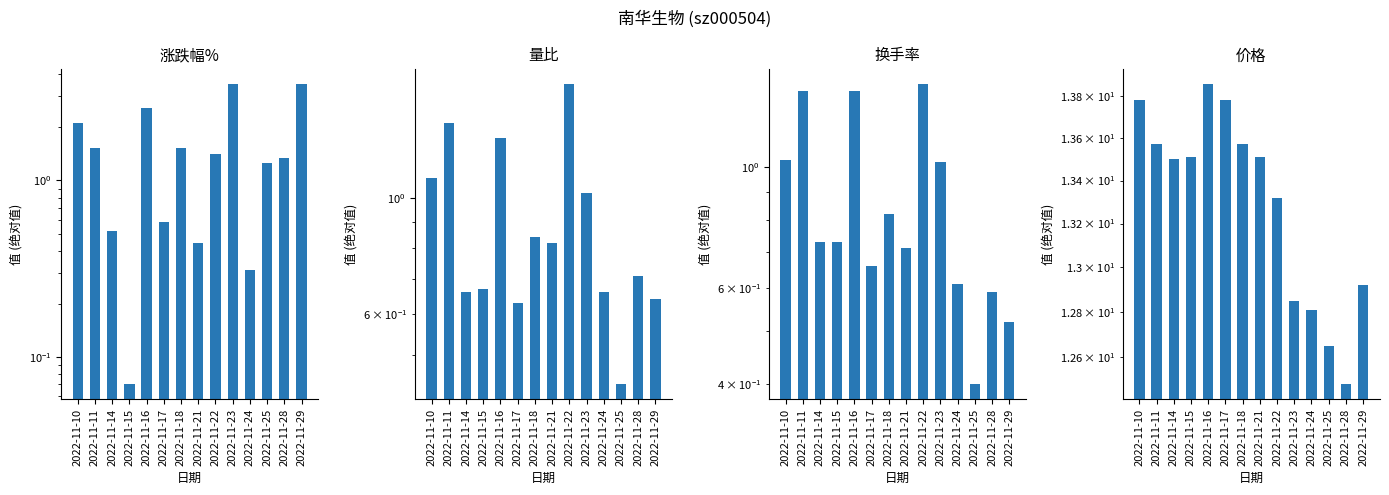

Reading left to right, list all the values displayed in this chart.

涨跌幅%: 2.1	1.5	0.5	0.1	2.6	0.6	1.5	0.4	1.4	3.5	0.3	1.2	1.3	3.5
量比: 1.1	1.4	0.7	0.7	1.3	0.6	0.8	0.8	1.6	1.0	0.7	0.4	0.7	0.6
换手率: 1.0	1.4	0.7	0.7	1.4	0.7	0.8	0.7	1.4	1.0	0.6	0.4	0.6	0.5
价格: 13.8	13.6	13.5	13.5	13.9	13.8	13.6	13.5	13.3	12.8	12.8	12.7	12.5	12.9